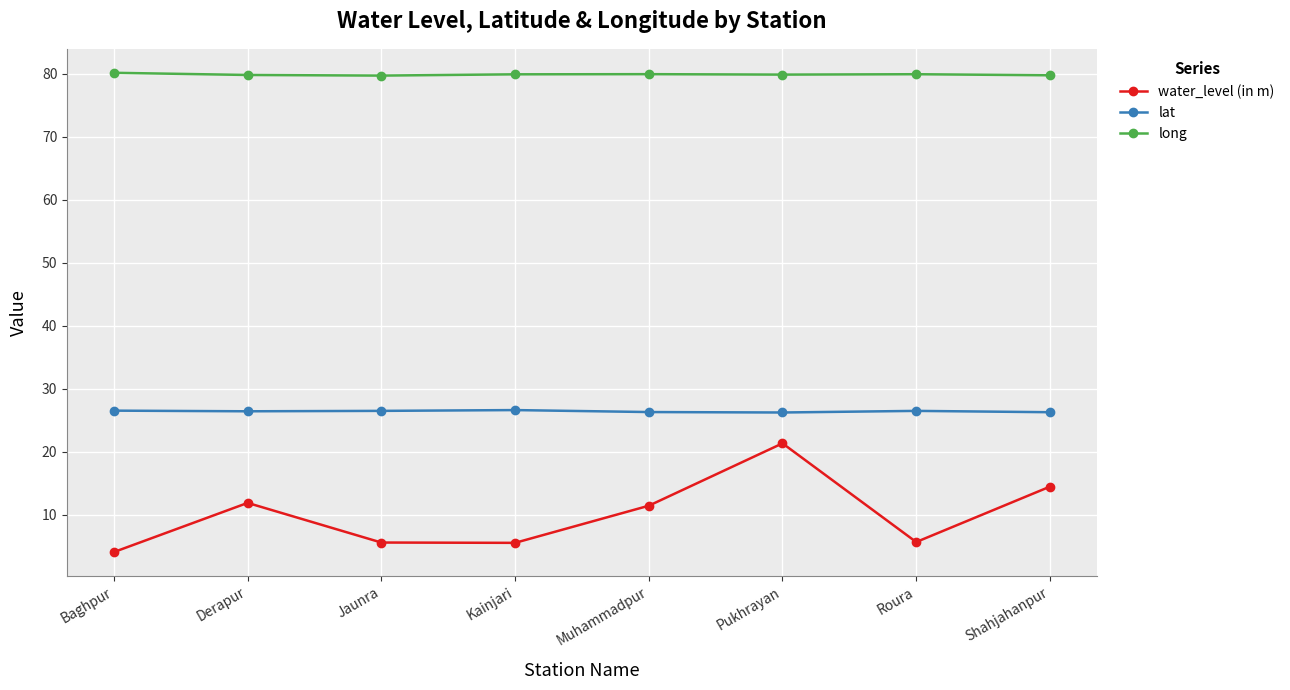

In lat, how many points are lower than both neighbors (excluding endpoints)?

2